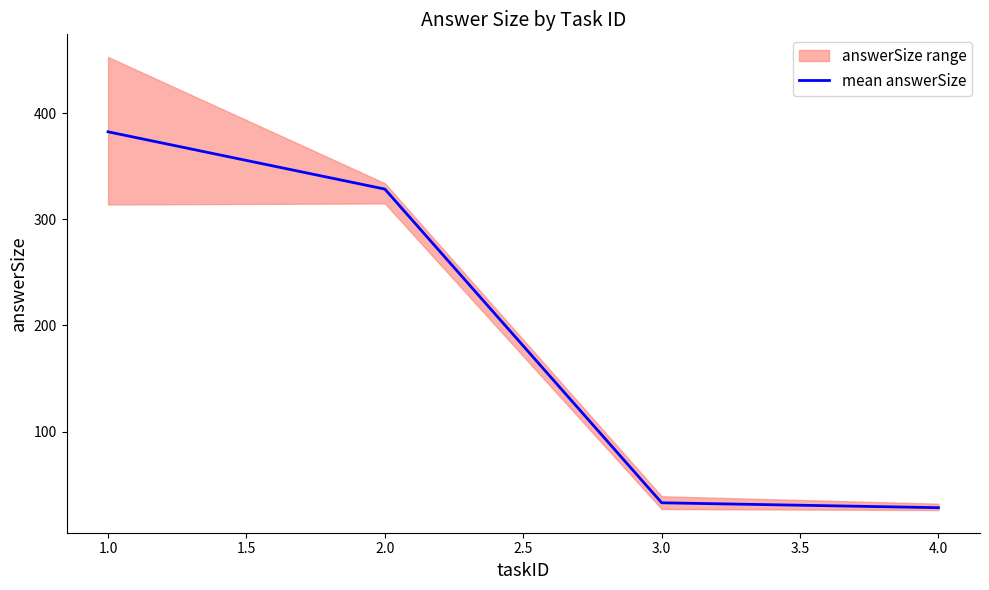

Is this an area chart (filled region under the line)?

No